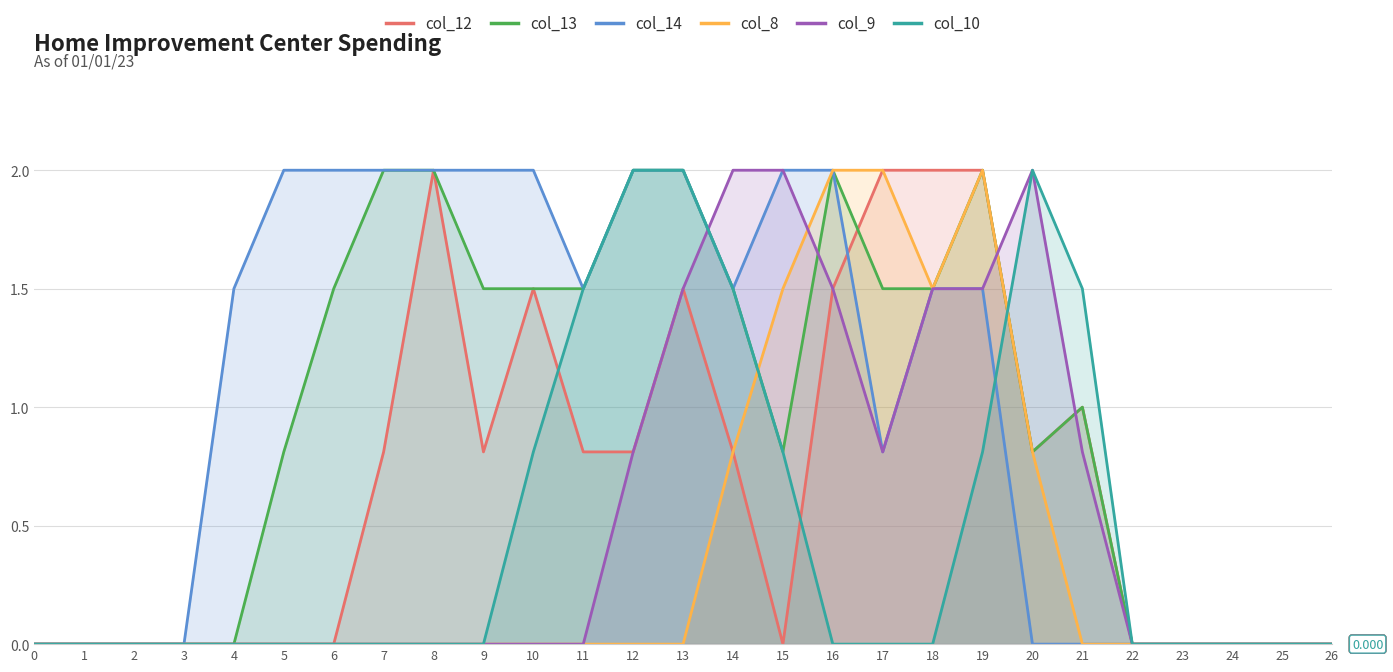

Reading left to right, transcribe all the data shown in this chart.

col_12: 0.0	0.0	0.0	0.0	0.0	0.0	0.0	0.8	2.0	0.8	1.5	0.8	0.8	1.5	0.8	0.0	1.5	2.0	2.0	2.0	0.8	1.0	0.0	0.0	0.0	0.0	0.0
col_13: 0.0	0.0	0.0	0.0	0.0	0.8	1.5	2.0	2.0	1.5	1.5	1.5	2.0	2.0	1.5	0.8	2.0	1.5	1.5	2.0	0.8	1.0	0.0	0.0	0.0	0.0	0.0
col_14: 0.0	0.0	0.0	0.0	1.5	2.0	2.0	2.0	2.0	2.0	2.0	1.5	2.0	2.0	1.5	2.0	2.0	0.8	1.5	1.5	0.0	0.0	0.0	0.0	0.0	0.0	0.0
col_8: 0.0	0.0	0.0	0.0	0.0	0.0	0.0	0.0	0.0	0.0	0.0	0.0	0.0	0.0	0.8	1.5	2.0	2.0	1.5	2.0	0.8	0.0	0.0	0.0	0.0	0.0	0.0
col_9: 0.0	0.0	0.0	0.0	0.0	0.0	0.0	0.0	0.0	0.0	0.0	0.0	0.8	1.5	2.0	2.0	1.5	0.8	1.5	1.5	2.0	0.8	0.0	0.0	0.0	0.0	0.0
col_10: 0.0	0.0	0.0	0.0	0.0	0.0	0.0	0.0	0.0	0.0	0.8	1.5	2.0	2.0	1.5	0.8	0.0	0.0	0.0	0.8	2.0	1.5	0.0	0.0	0.0	0.0	0.0